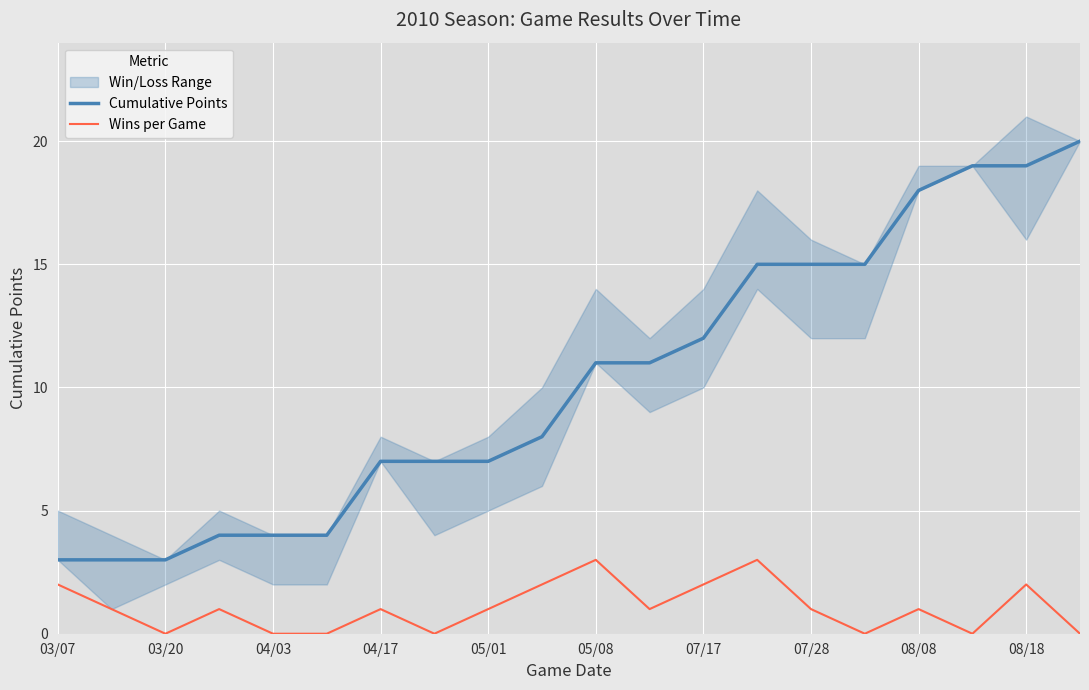

Rank the series by their average value, from highest to lowest.

Cumulative Points, Wins per Game